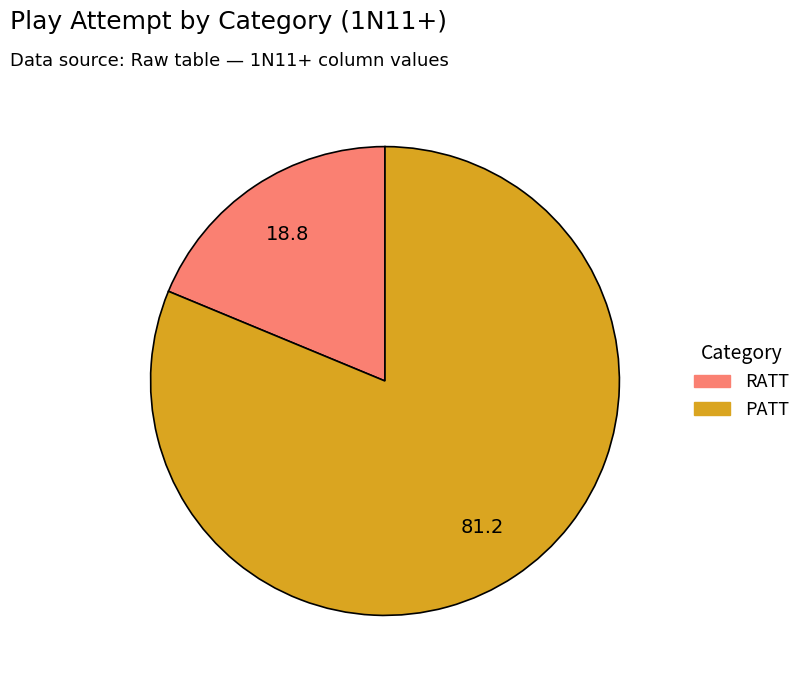

Between RATT and PATT, which is larger?

PATT